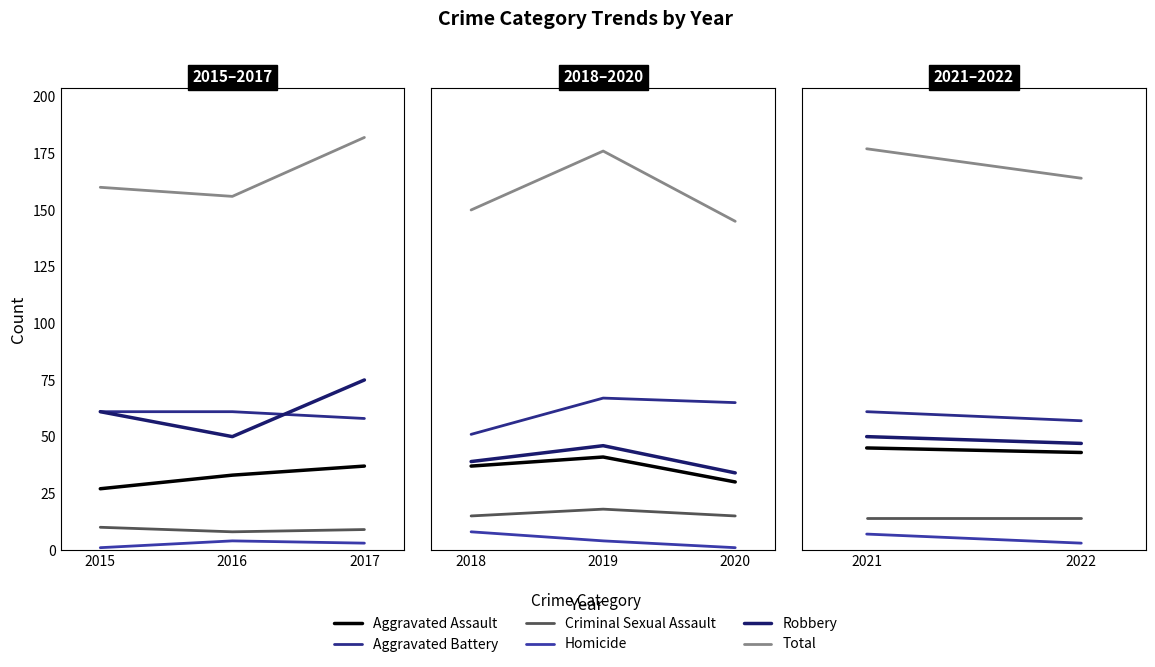

What is the value of the Total point at the 2nd from the left?

164